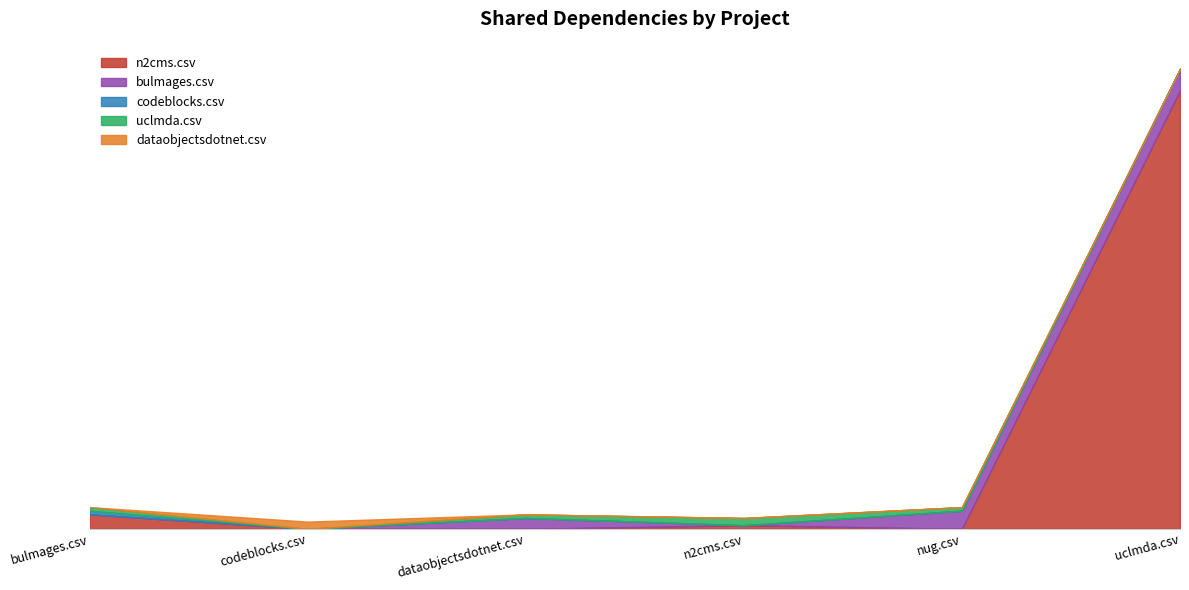

What is the highest value of the uclmda.csv series?

2